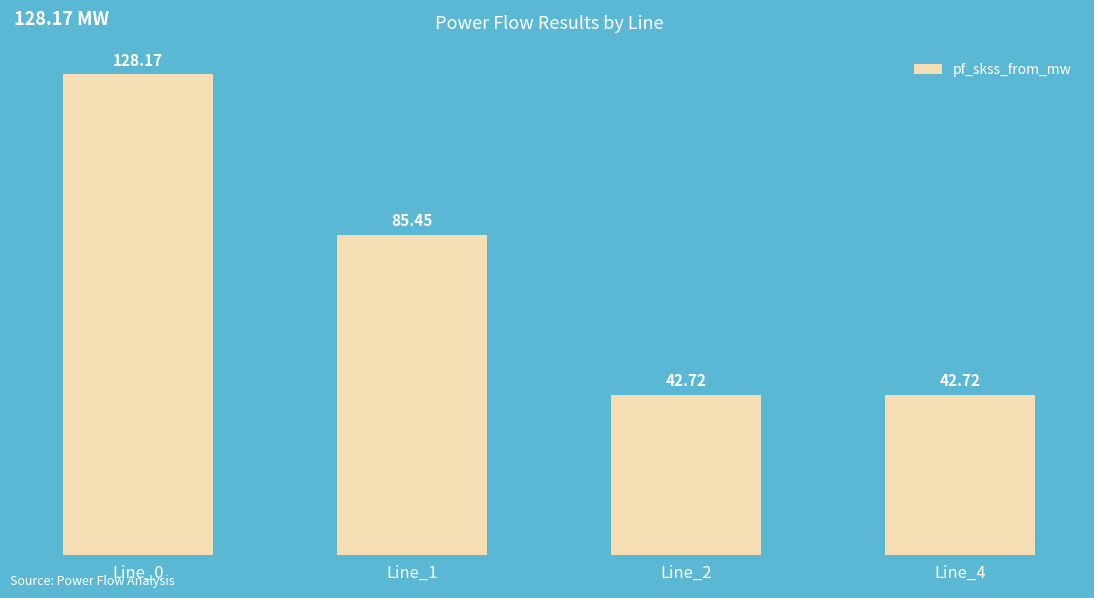

How many values are below 85?

2